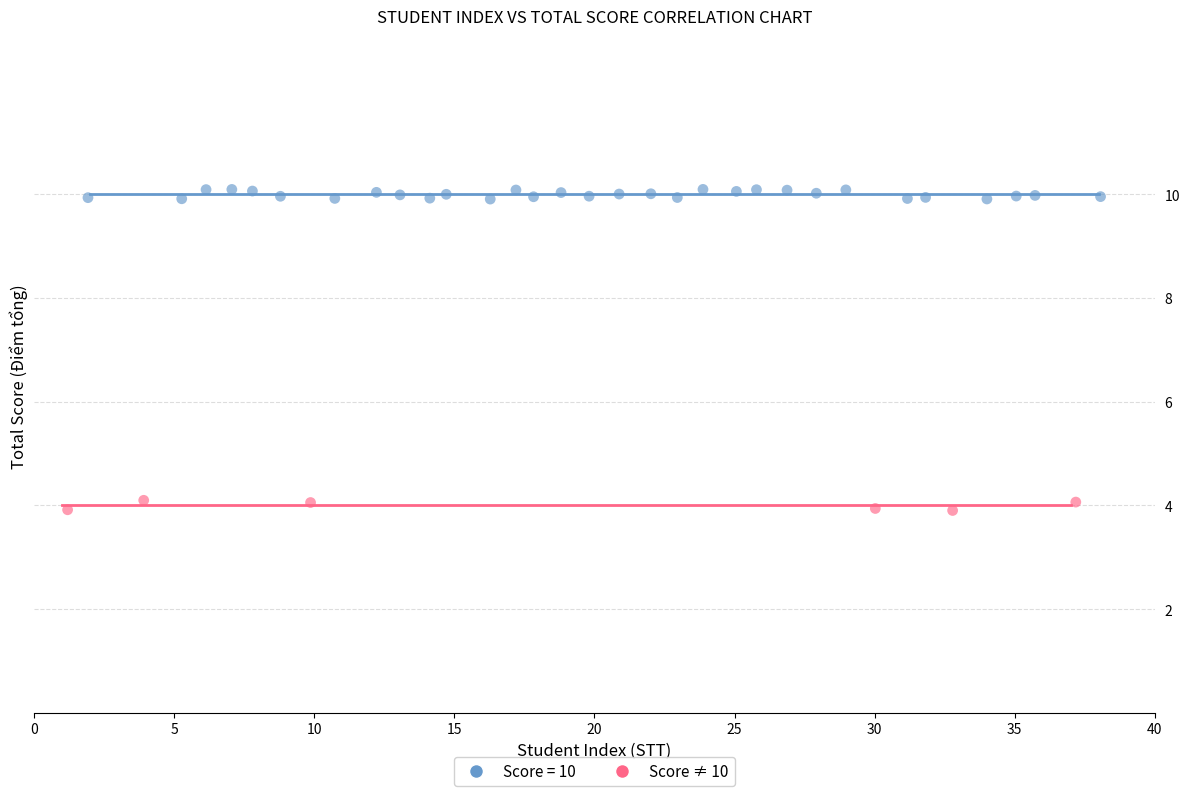

Which series reaches the minimum Y coordinate?

Score ≠ 10